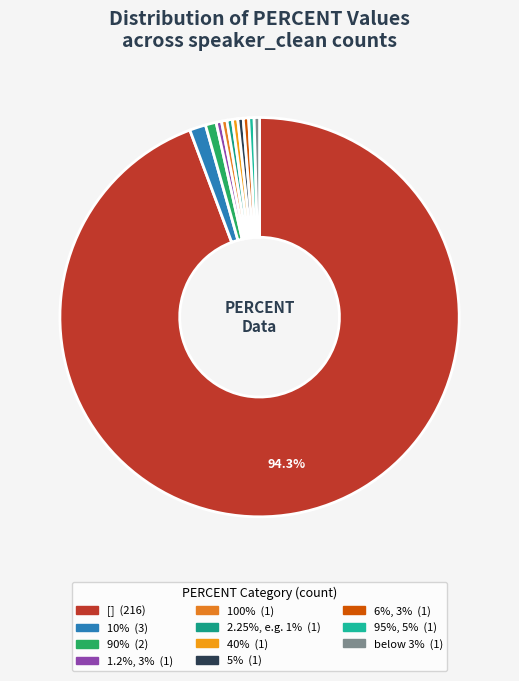

Count the number of slices in the pie.

11